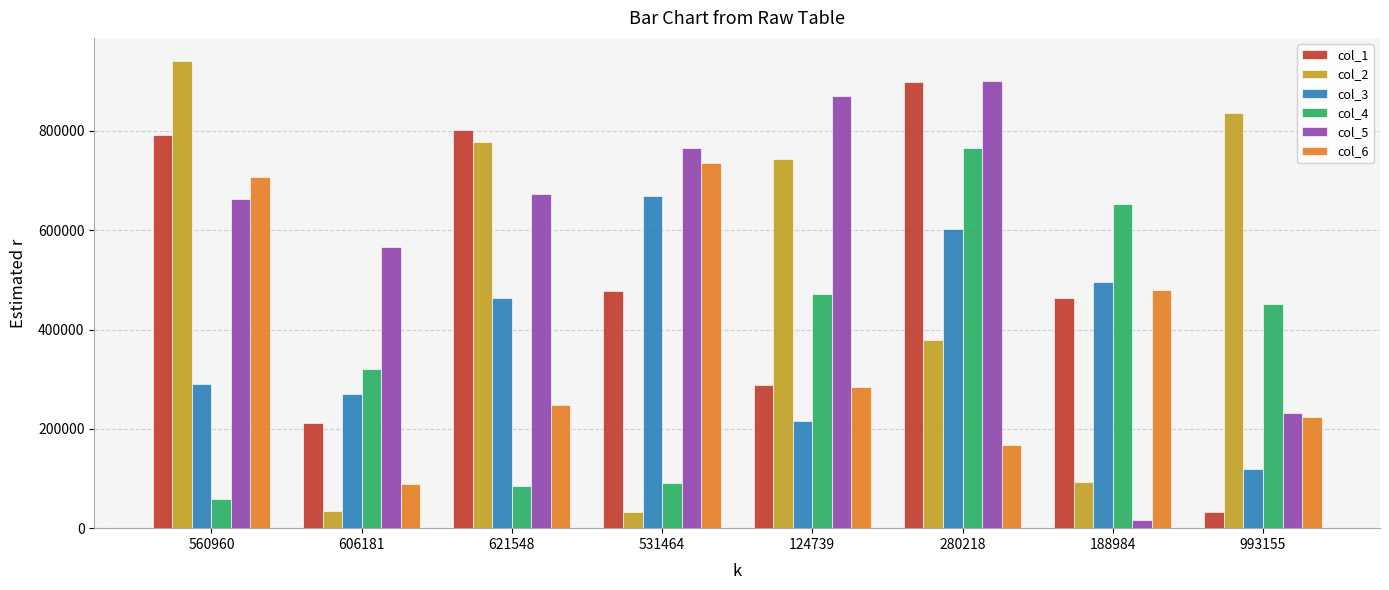

What is the total value across all series at 560960?

3451566